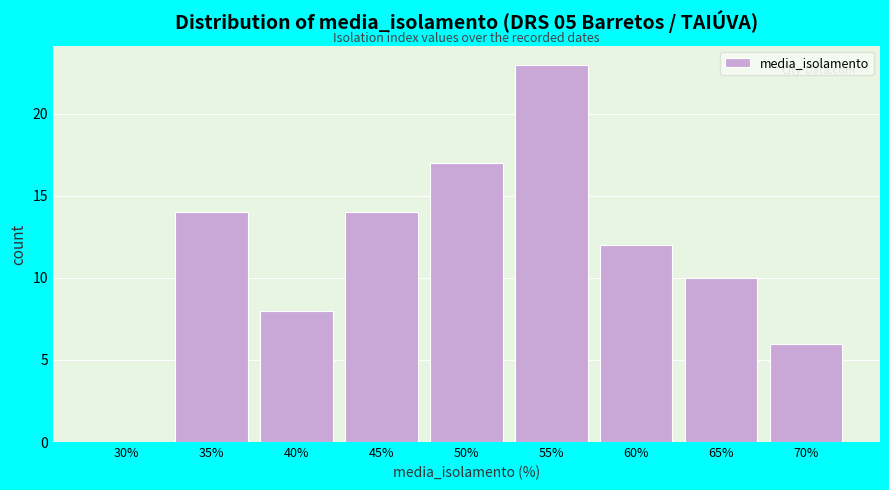

Reading right to left, list all the values displayed in this chart.

70%=6	65%=10	60%=12	55%=23	50%=17	45%=14	40%=8	35%=14	30%=0